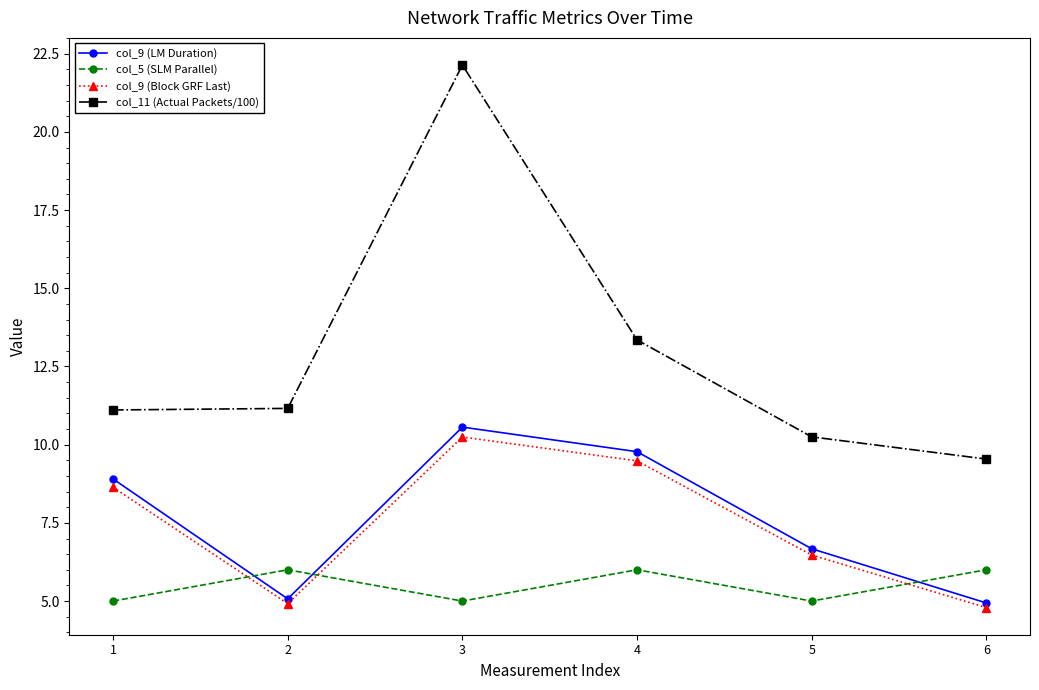

Which series has the largest total across all categories?

col_11 (Actual Packets/100)